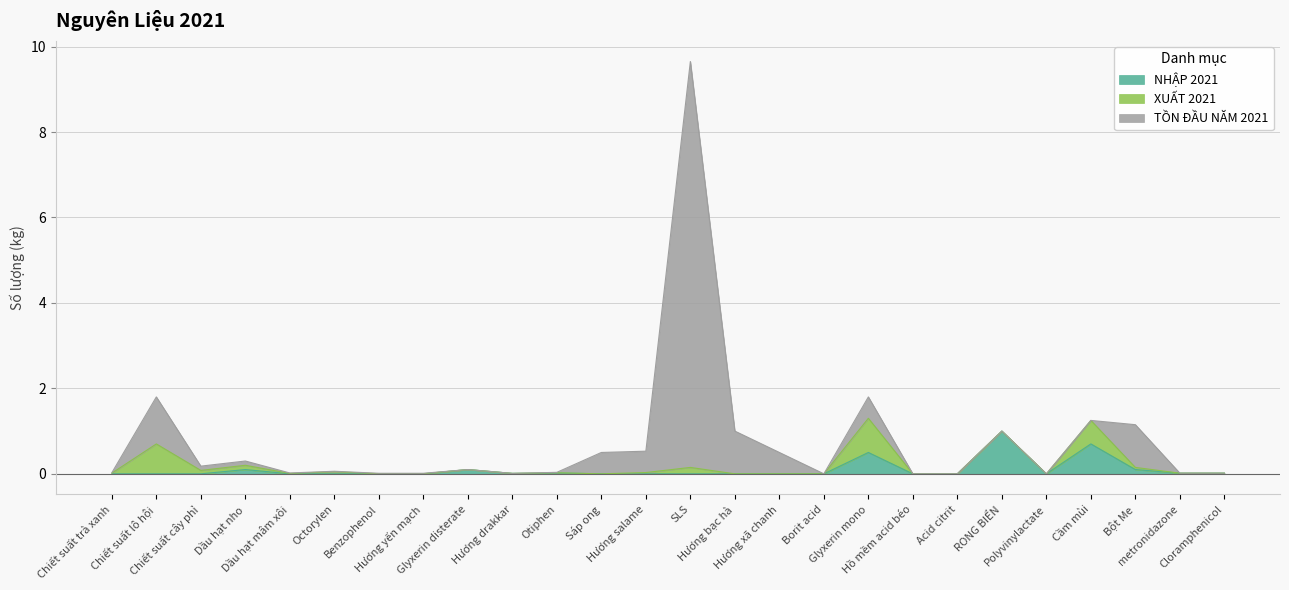

What are all the series names shown in the legend?

NHẬP 2021, XUẤT 2021, TỒN ĐẦU NĂM 2021